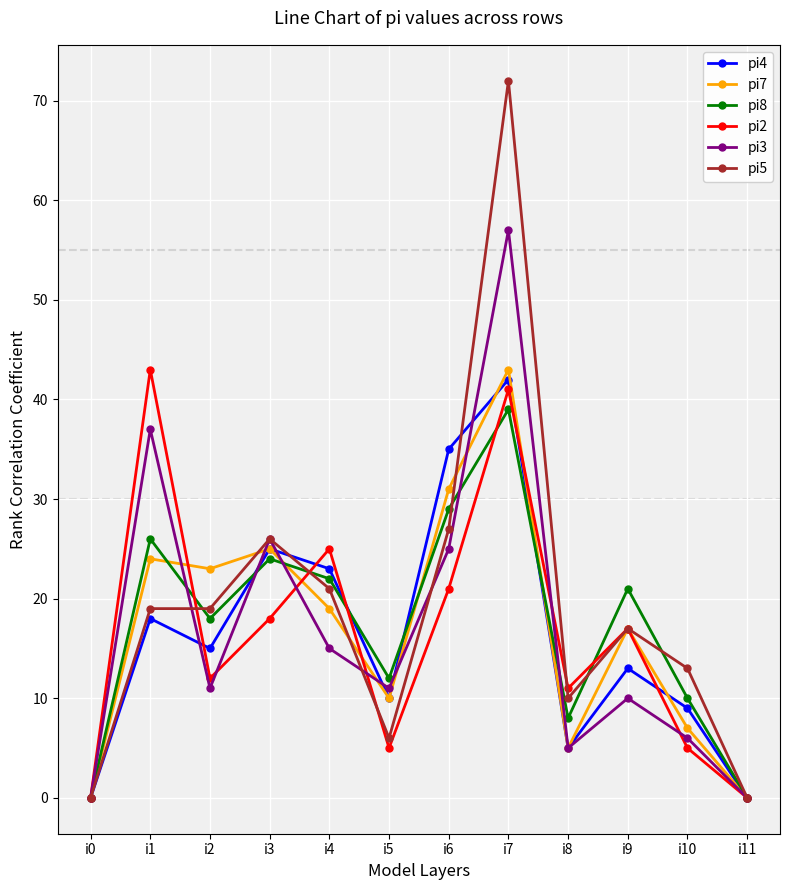

True or false: pi4 and pi5 cross at least once.

True